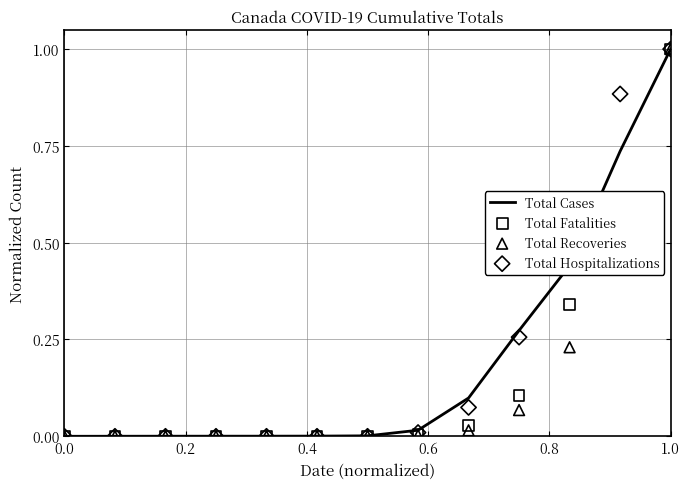

Is it true that Total Cases equals 0.0 at 0.0?

True